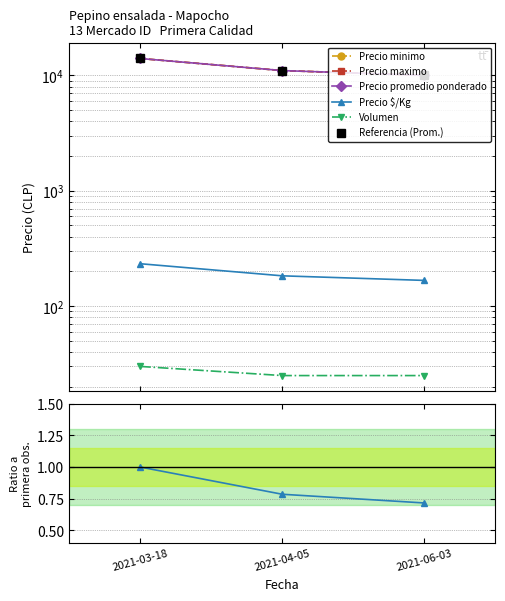

True or false: Precio $/Kg has a value of 77 at 2021-04-05.

False